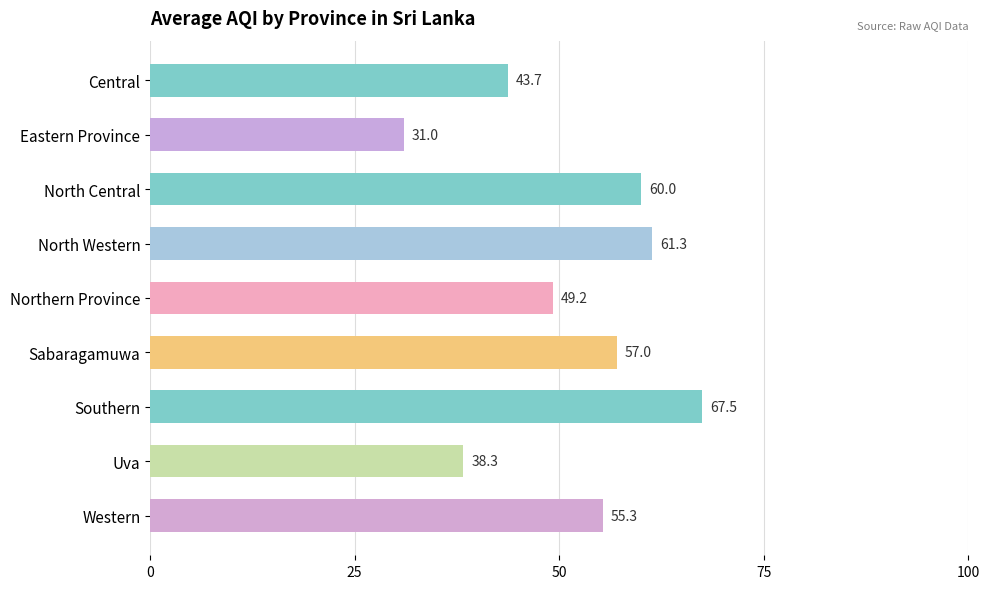

At which category does the chart reach its minimum across all series?

Eastern Province